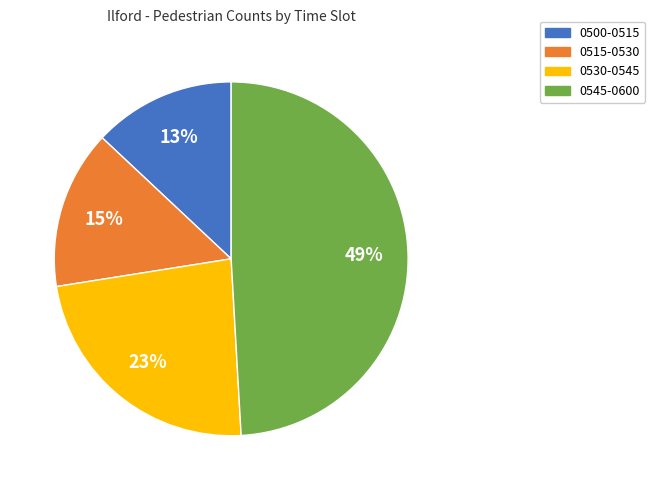

What is the largest slice in the pie chart?

0545-0600